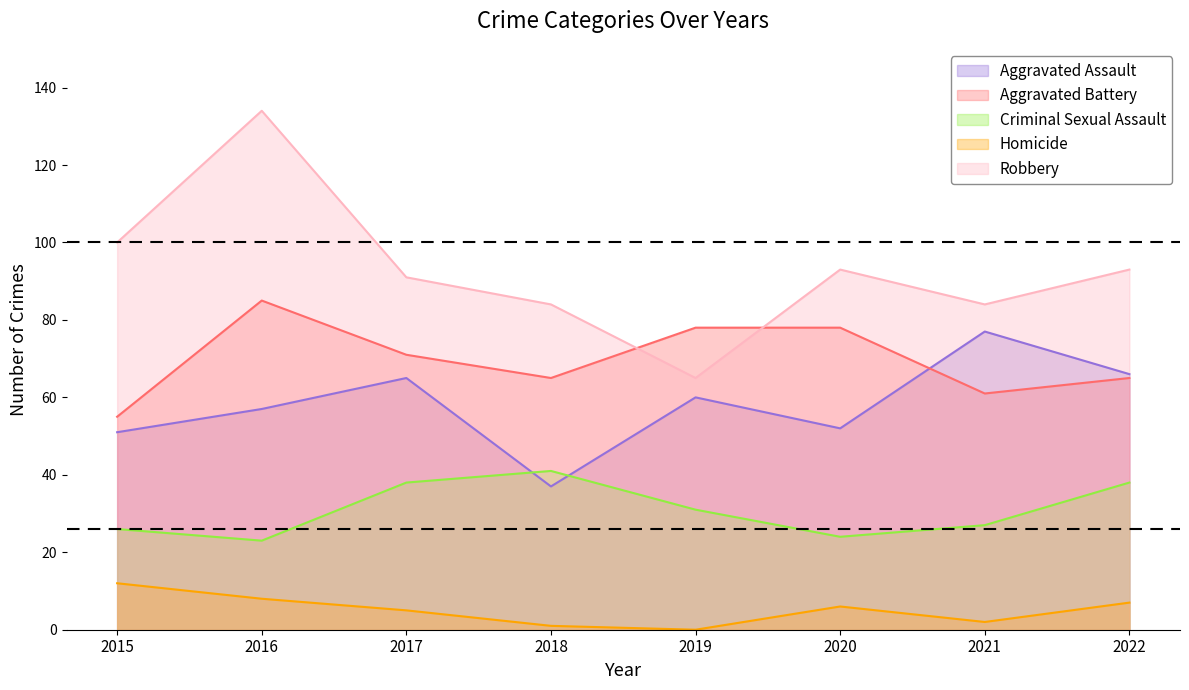

What are all the series names shown in the legend?

Aggravated Assault, Aggravated Battery, Criminal Sexual Assault, Homicide, Robbery